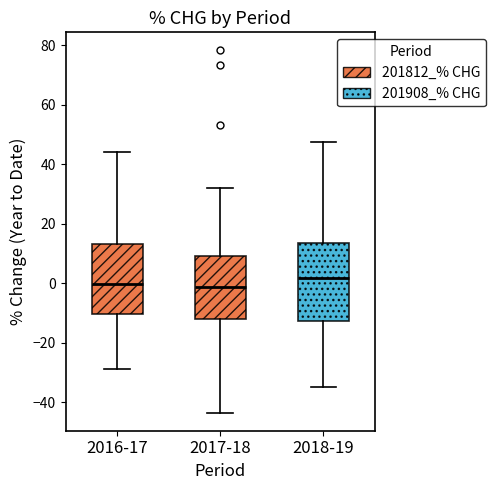

Reading left to right, transcribe this box plot: for each box, give where its median line is, the range the box spans, and where its two whiskers end, as read against the y-axis. The values are not printed on the chart, so give them approximately, as read against the axis.

2016-17: median 0, box -10 to 14, whiskers -28 to 44
2017-18: median -2, box -12 to 10, whiskers -44 to 32
2018-19: median 2, box -12 to 14, whiskers -34 to 48